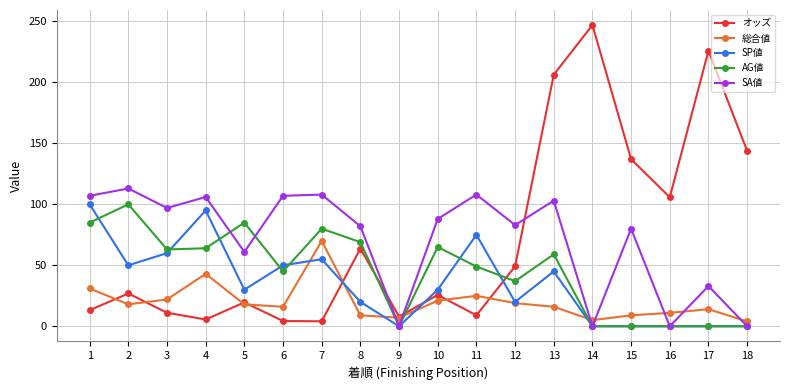

What value does the オッズ series have at 2?

26.9